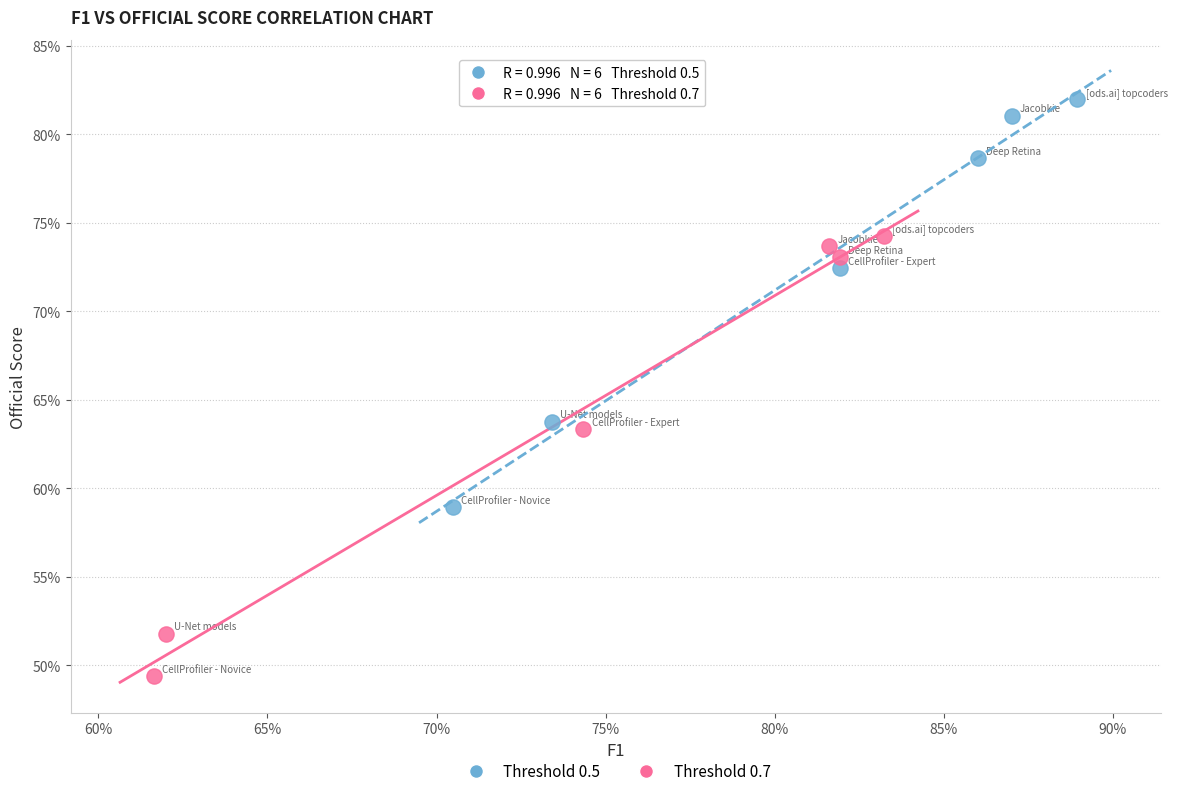

Which series reaches the maximum Y coordinate?

Threshold 0.5